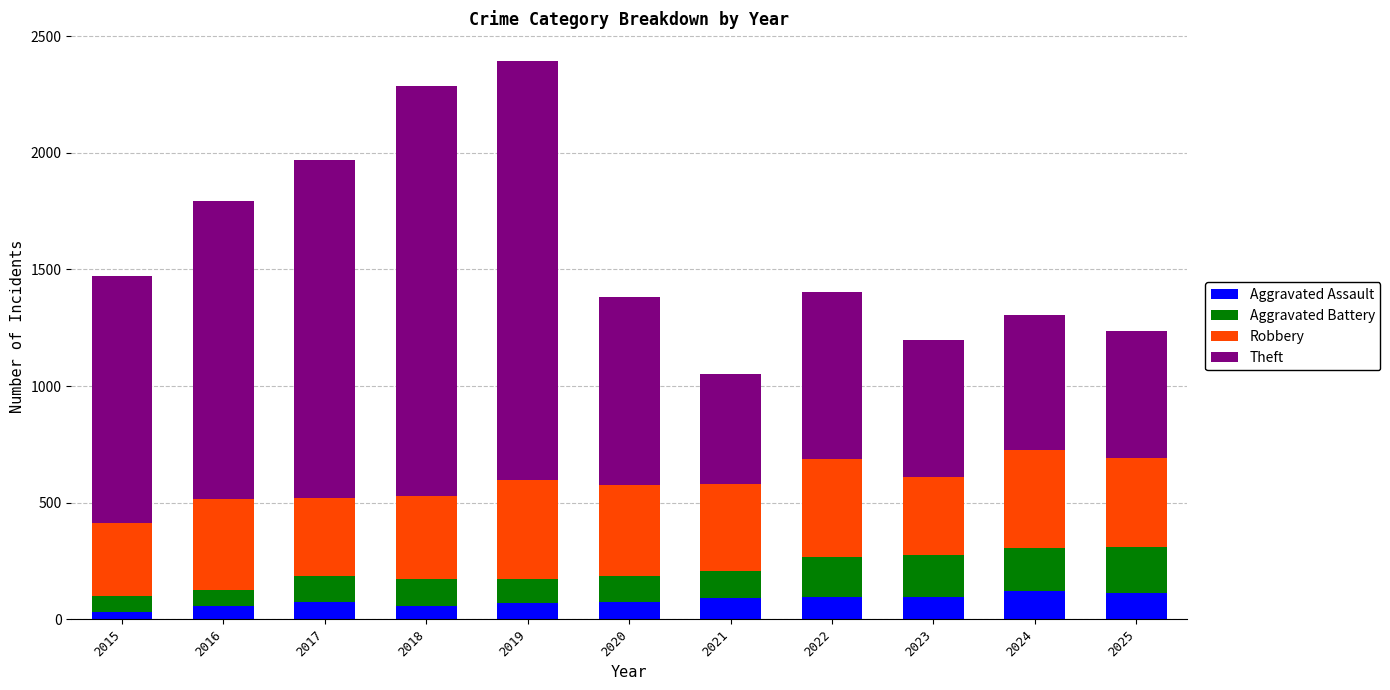

What is the maximum value for Aggravated Assault?

120